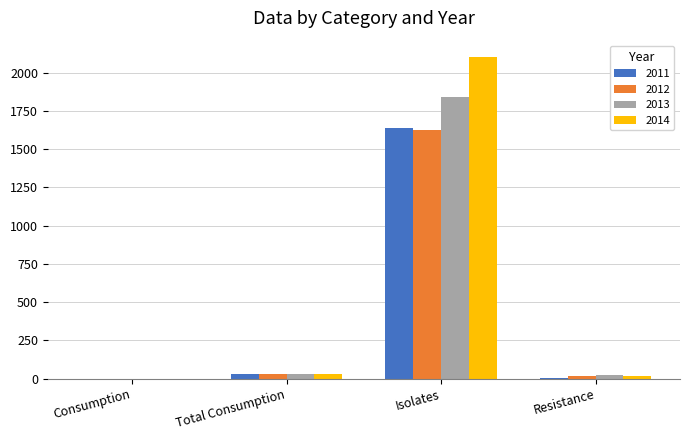

At which label does 2012 first exceed 29?

Total Consumption